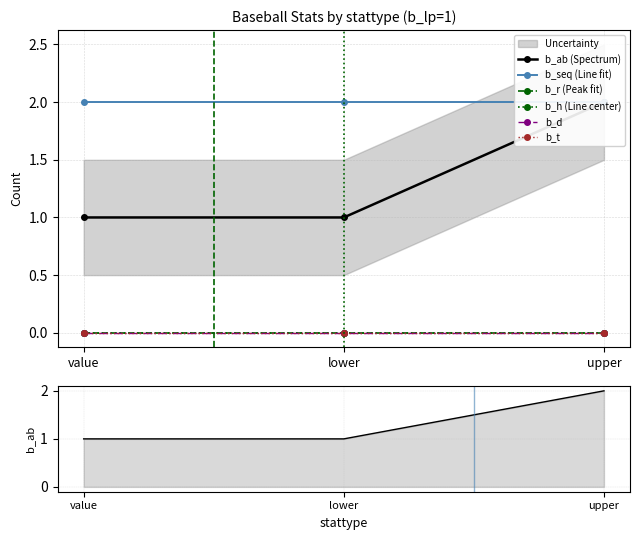

Is it true that b_t equals 0 at value?

True